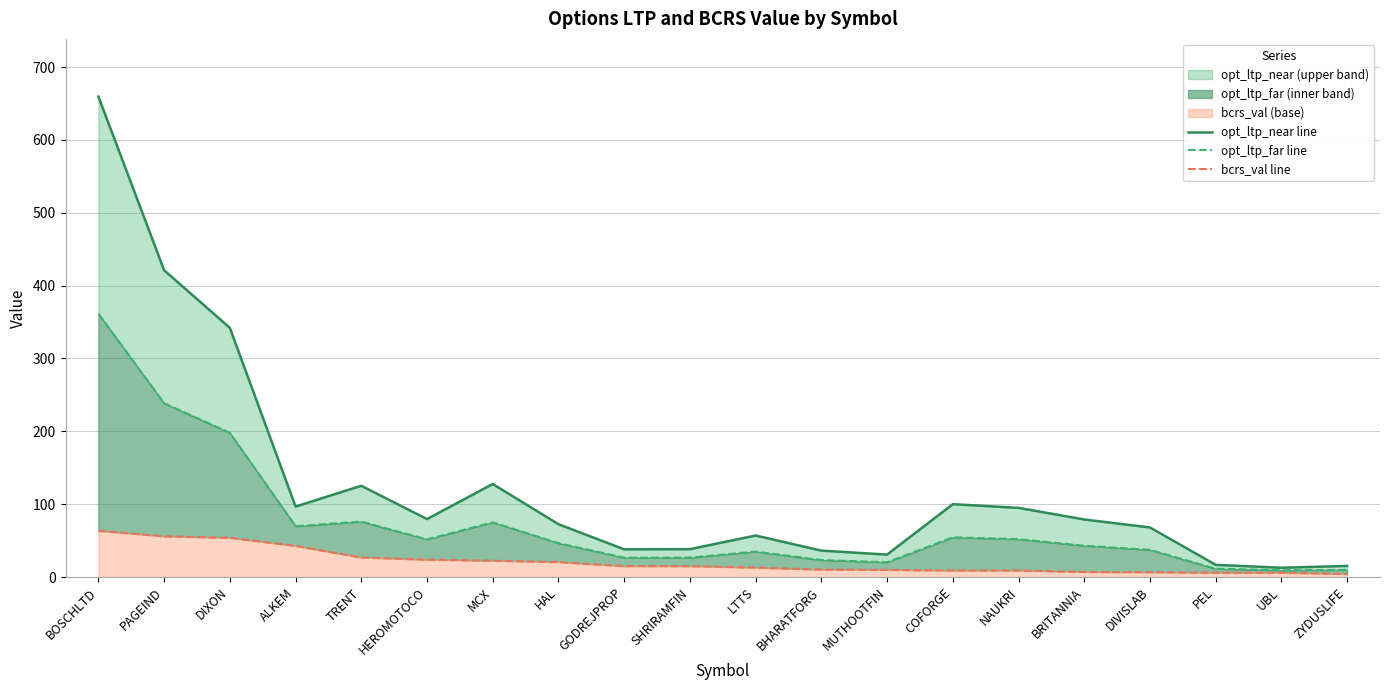

Reading right to left, extract all data points from this chart.

opt_ltp_near line: ZYDUSLIFE=15.2	UBL=12.8	PEL=16.7	DIVISLAB=68.0	BRITANNIA=79.0	NAUKRI=94.9	COFORGE=100.0	MUTHOOTFIN=30.8	BHARATFORG=36.2	LTTS=57.0	SHRIRAMFIN=38.2	GODREJPROP=38.0	HAL=72.5	MCX=127.7	HEROMOTOCO=79.5	TRENT=125.2	ALKEM=96.7	DIXON=342.1	PAGEIND=421.1	BOSCHLTD=659.6
opt_ltp_far line: ZYDUSLIFE=9.7	UBL=9.3	PEL=11.3	DIVISLAB=37.3	BRITANNIA=43.0	NAUKRI=51.9	COFORGE=54.5	MUTHOOTFIN=20.3	BHARATFORG=23.2	LTTS=34.9	SHRIRAMFIN=26.6	GODREJPROP=26.5	HAL=46.5	MCX=75.0	HEROMOTOCO=51.7	TRENT=76.0	ALKEM=69.7	DIXON=198.0	PAGEIND=238.5	BOSCHLTD=361.6
bcrs_val line: ZYDUSLIFE=4.2	UBL=5.9	PEL=6.0	DIVISLAB=6.6	BRITANNIA=6.9	NAUKRI=8.9	COFORGE=9.0	MUTHOOTFIN=9.8	BHARATFORG=10.2	LTTS=12.9	SHRIRAMFIN=14.9	GODREJPROP=15.0	HAL=20.5	MCX=22.4	HEROMOTOCO=23.8	TRENT=26.9	ALKEM=42.8	DIXON=53.9	PAGEIND=55.9	BOSCHLTD=63.5